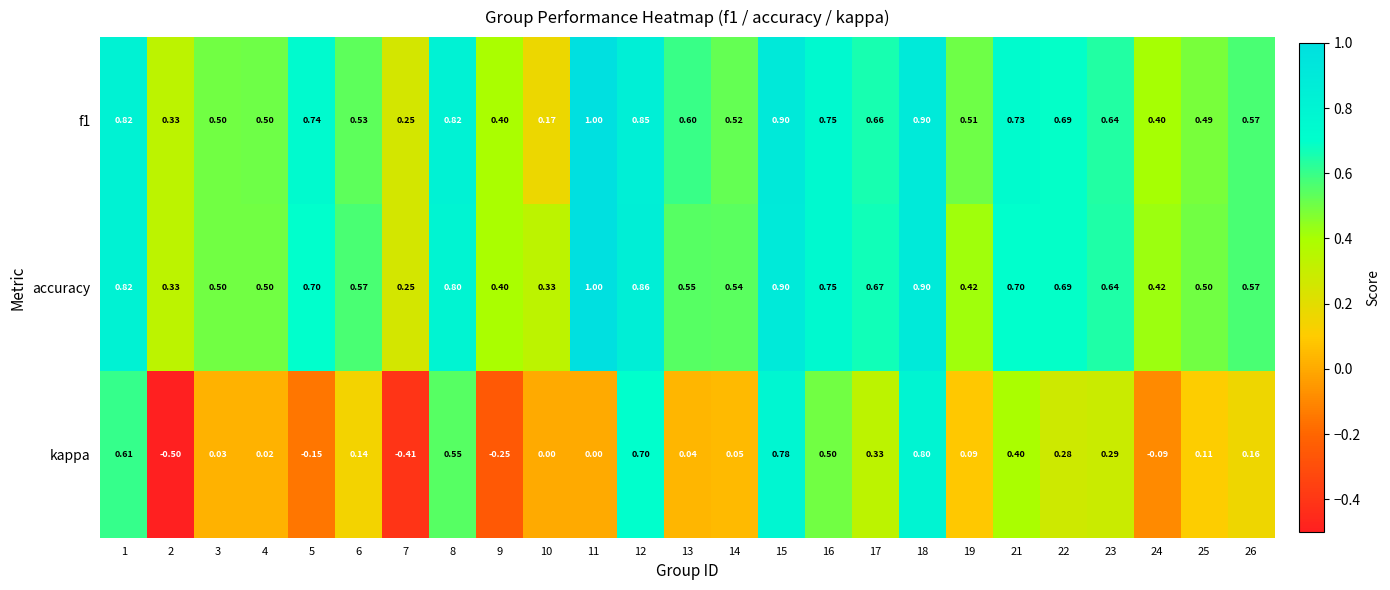

What is the total value across all series at 18?

2.6